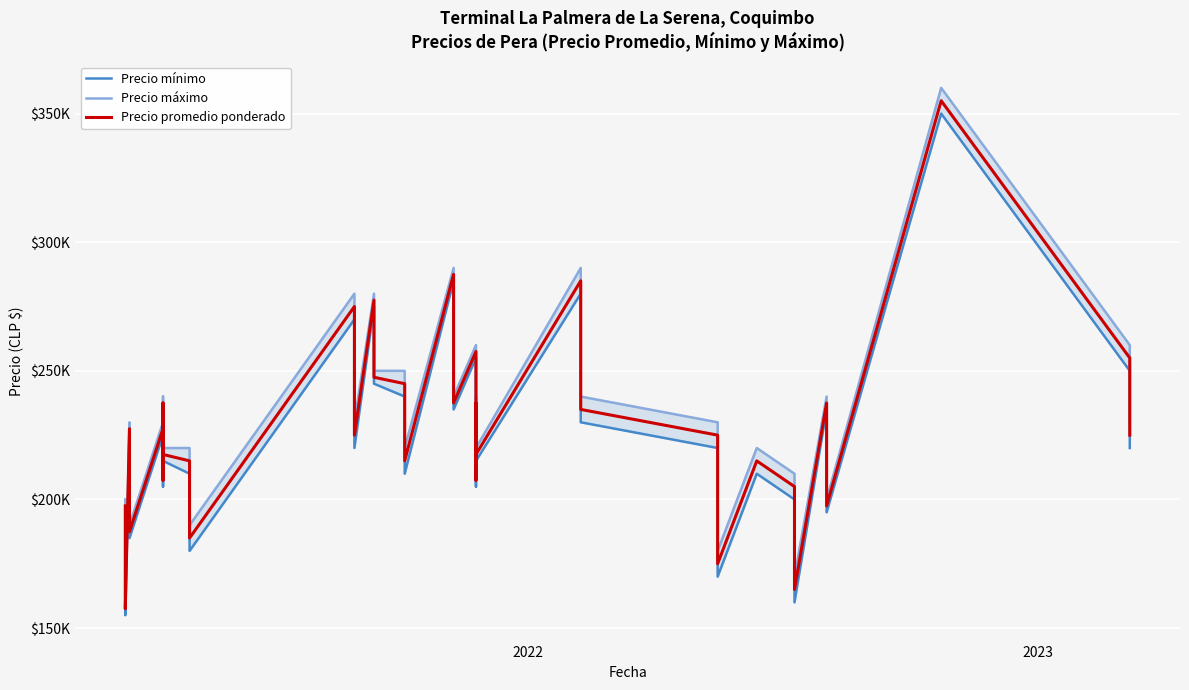

What are all the series names shown in the legend?

Precio mínimo, Precio máximo, Precio promedio ponderado